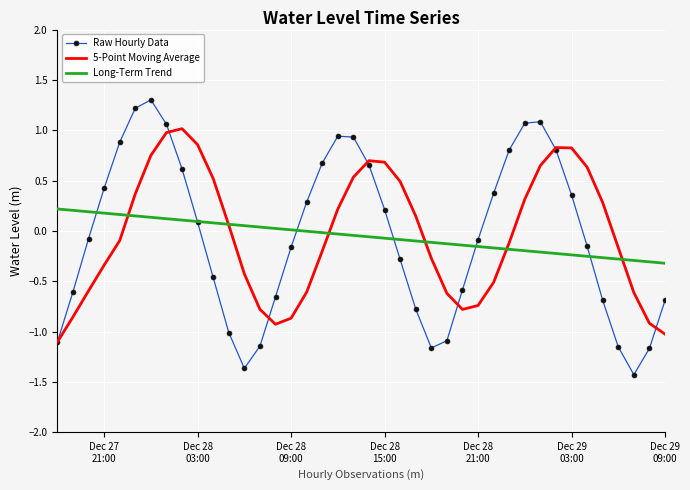

What is the maximum value shown in the chart?

1.3